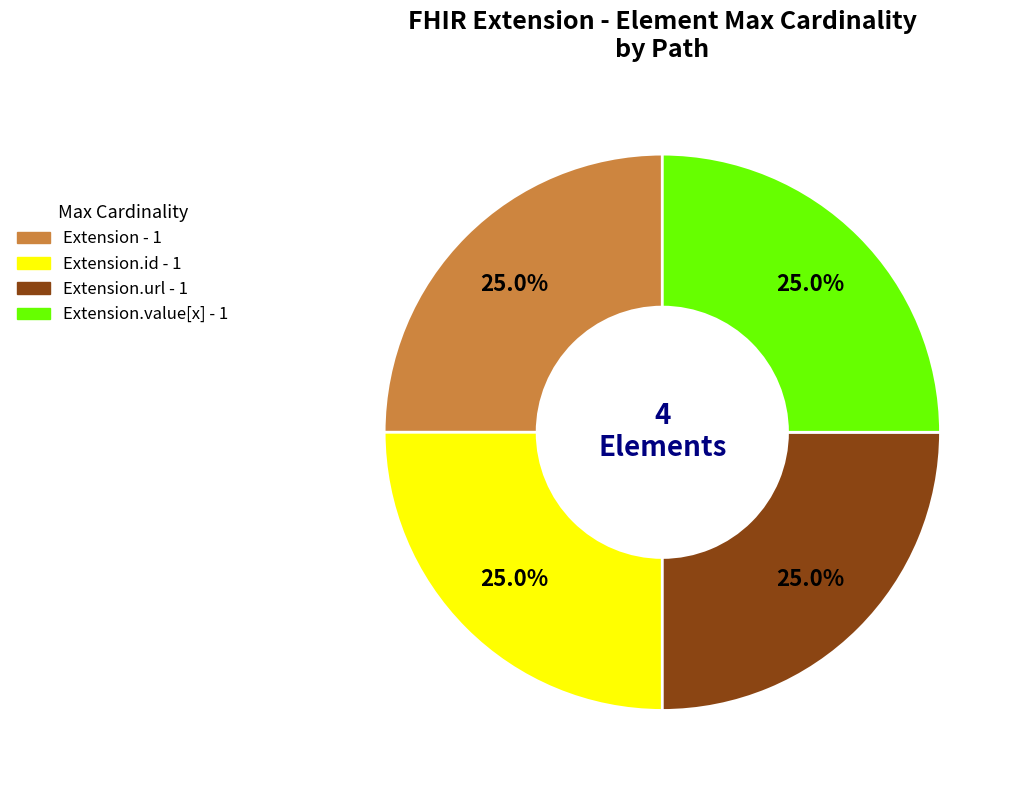

Is there a majority slice in this chart?

No